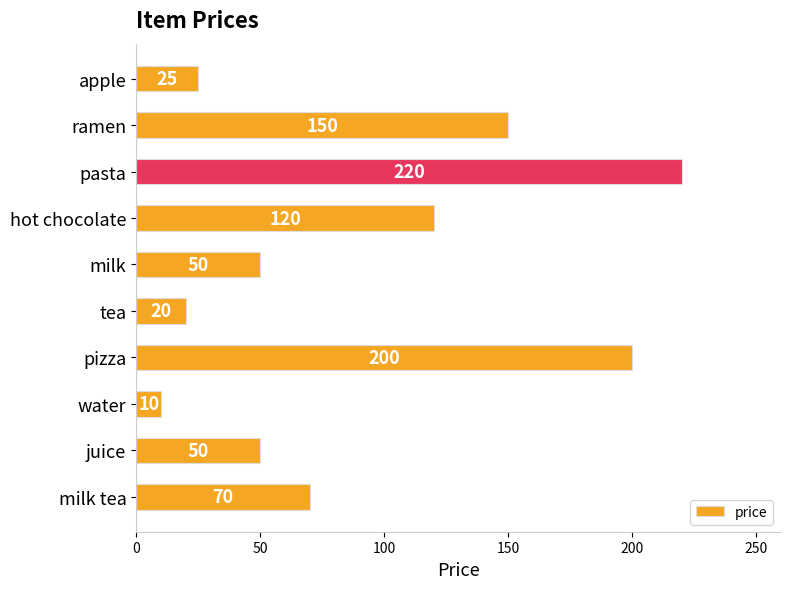

True or false: the data shows 150 at ramen.

True